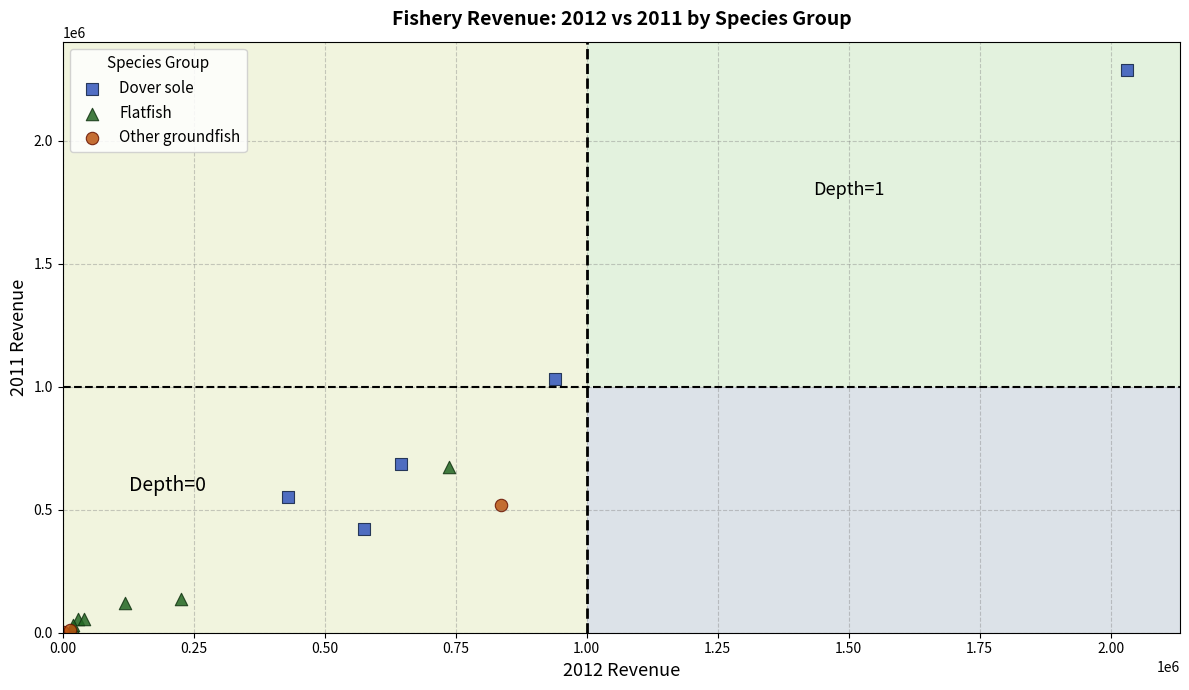

What are all the series names shown in the legend?

Dover sole, Flatfish, Other groundfish